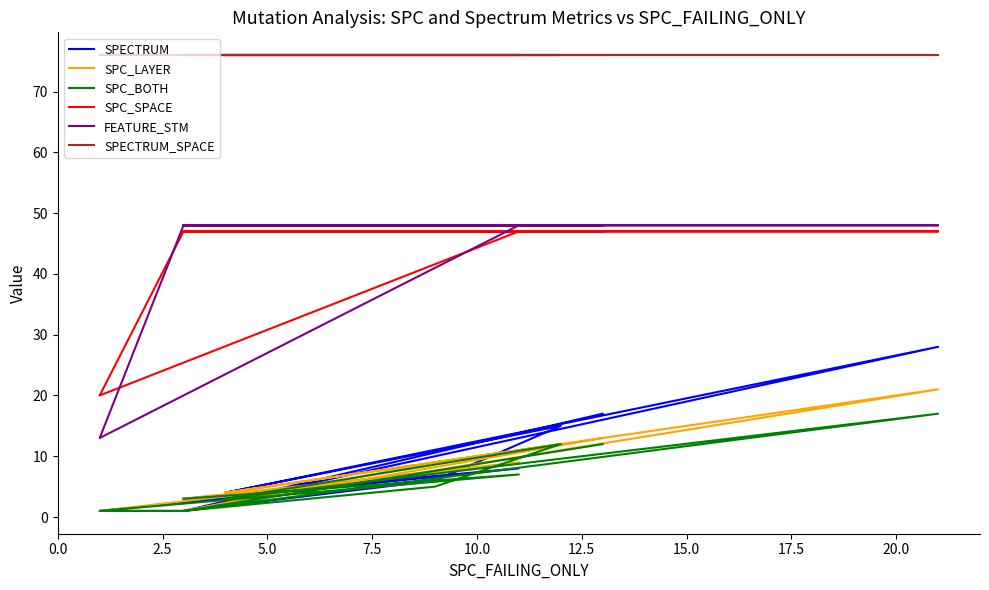

What are all the series names shown in the legend?

SPECTRUM, SPC_LAYER, SPC_BOTH, SPC_SPACE, FEATURE_STM, SPECTRUM_SPACE